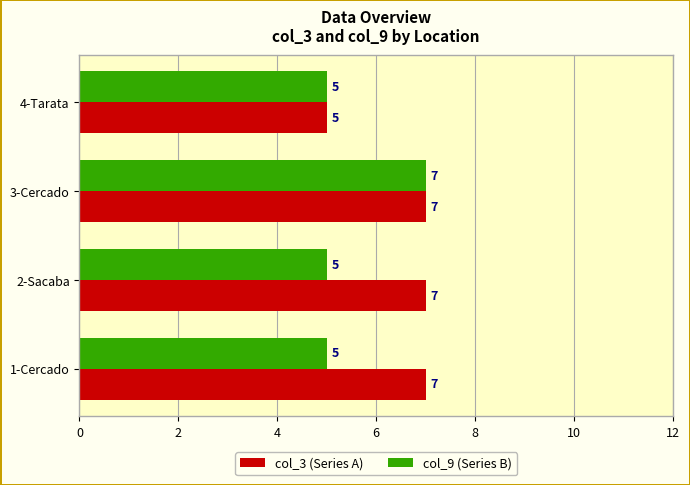

How many col_9 (Series B) values are between 5 and 7?

4